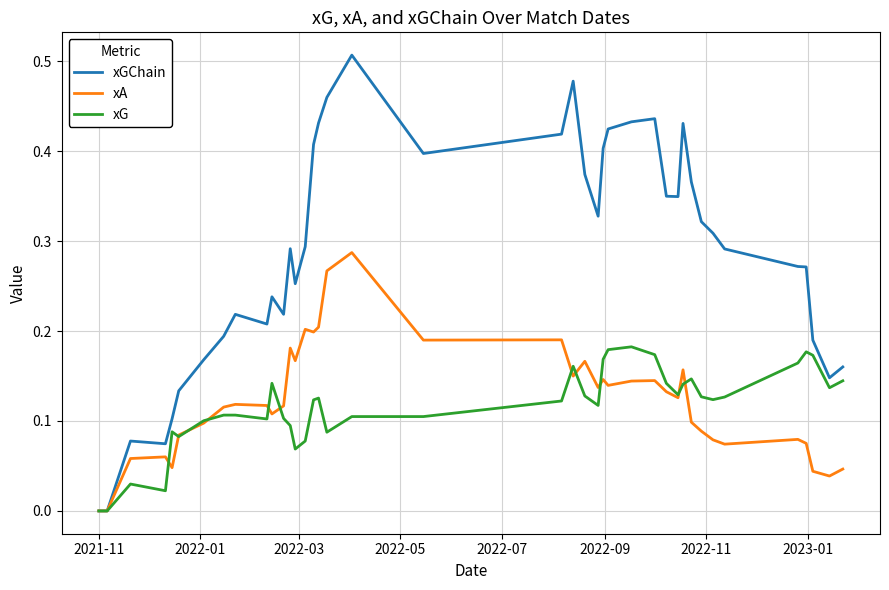

Which series has the widest spread of values?

xGChain